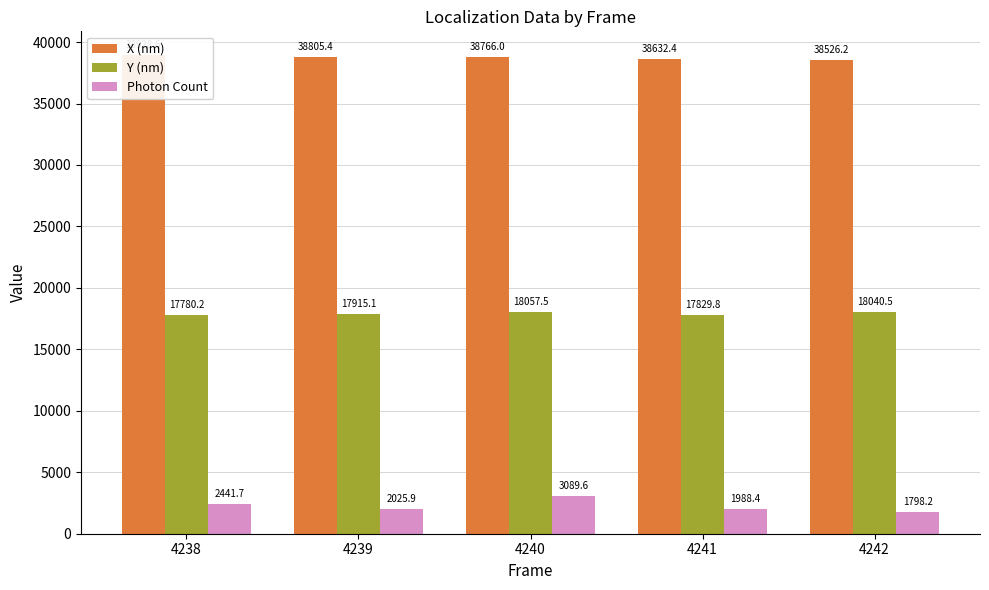

Reading right to left, transcribe all the data shown in this chart.

X (nm): 38526.2	38632.4	38766.0	38805.4	38928.6
Y (nm): 18040.5	17829.8	18057.5	17915.1	17780.2
Photon Count: 1798.2	1988.4	3089.6	2025.9	2441.7